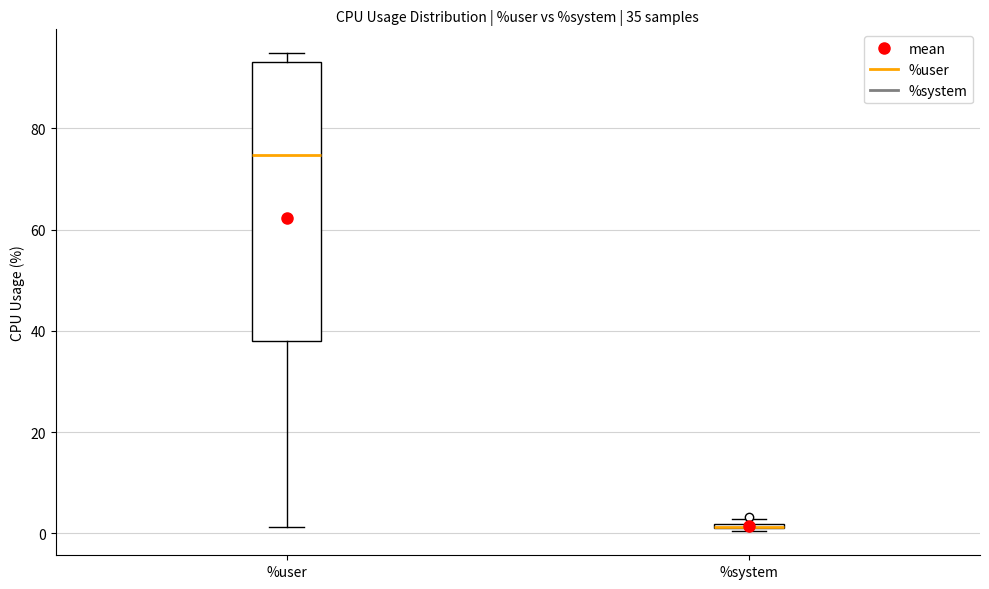

Comparing the boxes themselves (not the whiskers), which one is the tallest?

%user